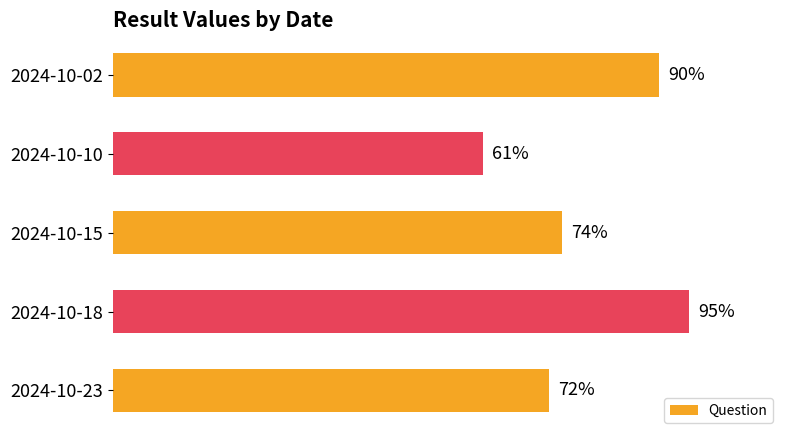

List the labels in order of value, smallest first.

2024-10-10, 2024-10-23, 2024-10-15, 2024-10-02, 2024-10-18